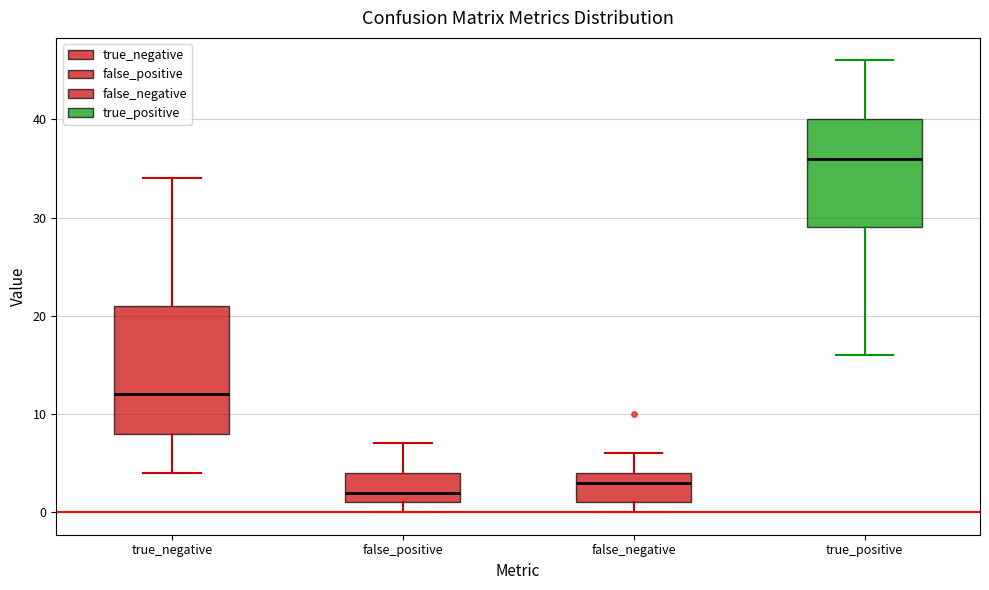

Which box is the tallest, from its lower edge to its upper edge?

true_negative